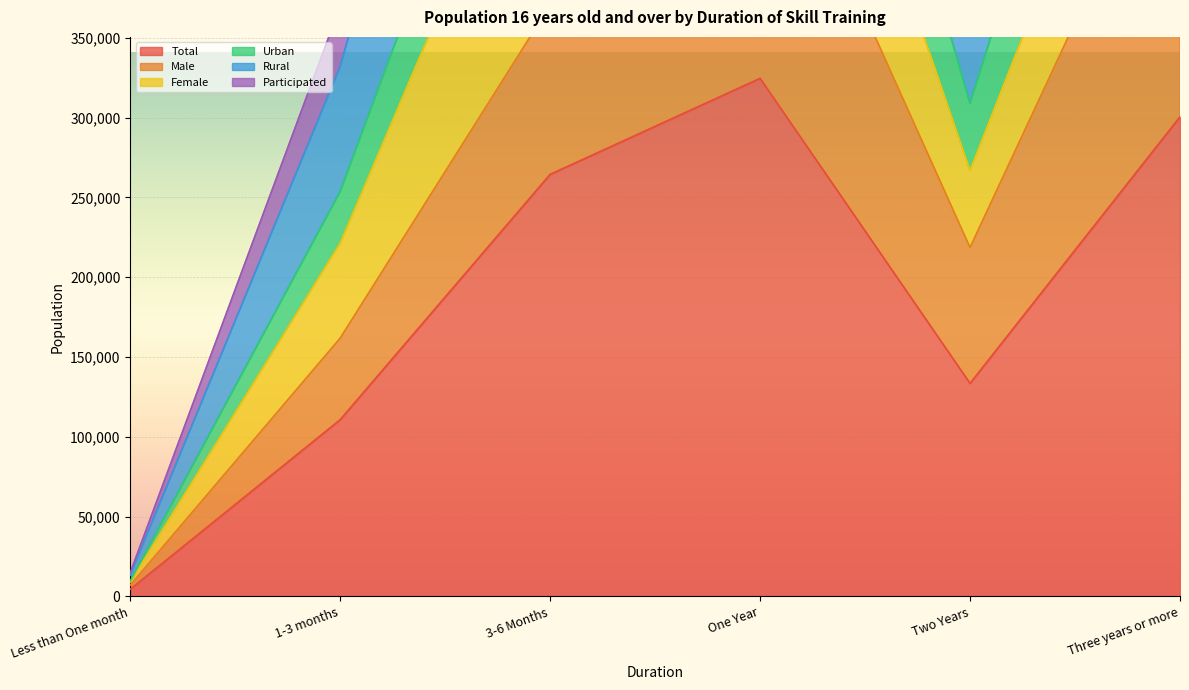

Between 1-3 months and Three years or more, which series saw the biggest shift?

Rural